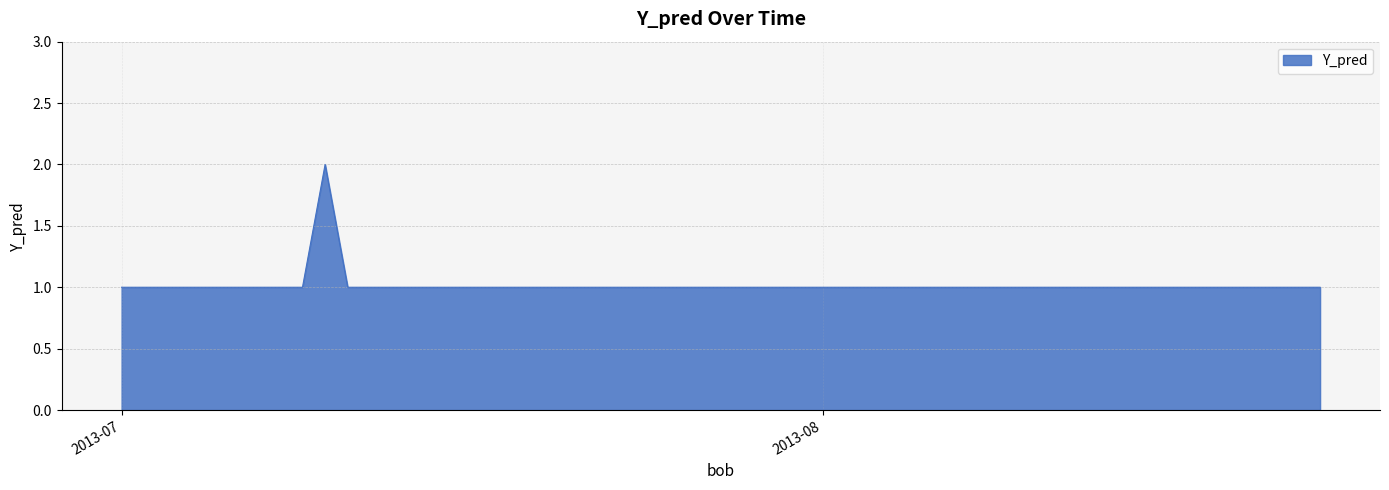

Reading left to right, transcribe all the data shown in this chart.

1	1	1	1	1	1	1	2	1	1	1	1	1	1	1	1	1	1	1	1	1	1	1	1	1	1	1	1	1	1	1	1	1	1	1	1	1	1	1	1